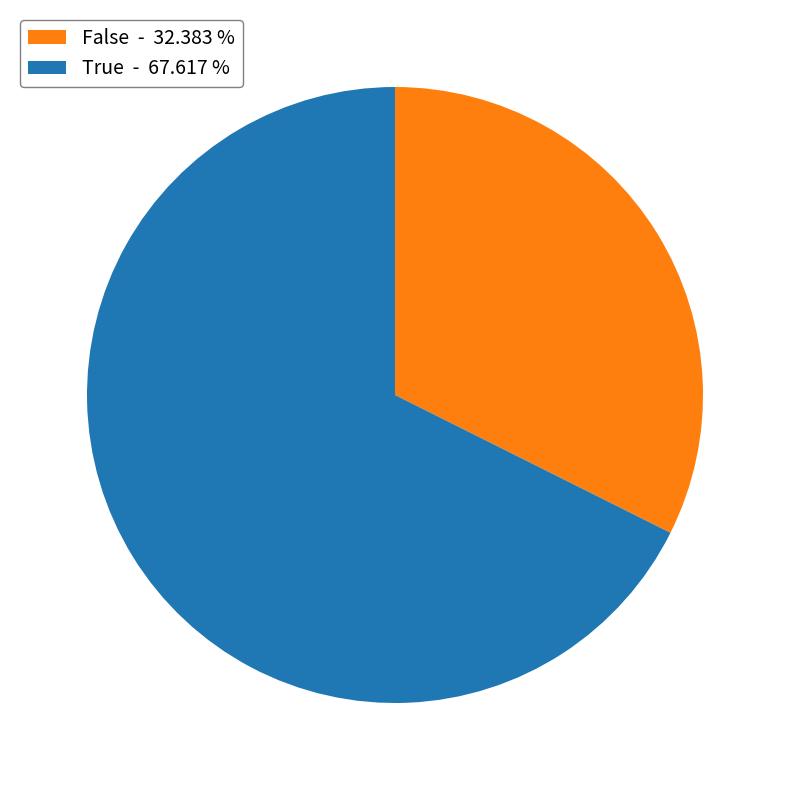

Combined, do True - 67.617 % and False - 32.383 % account for over 50%?

Yes